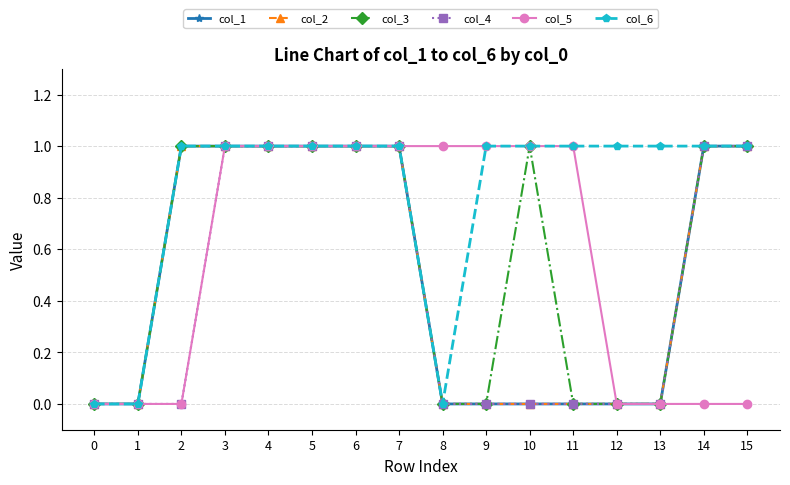

What is the difference between the maximum and minimum values in the col_4 series?

1